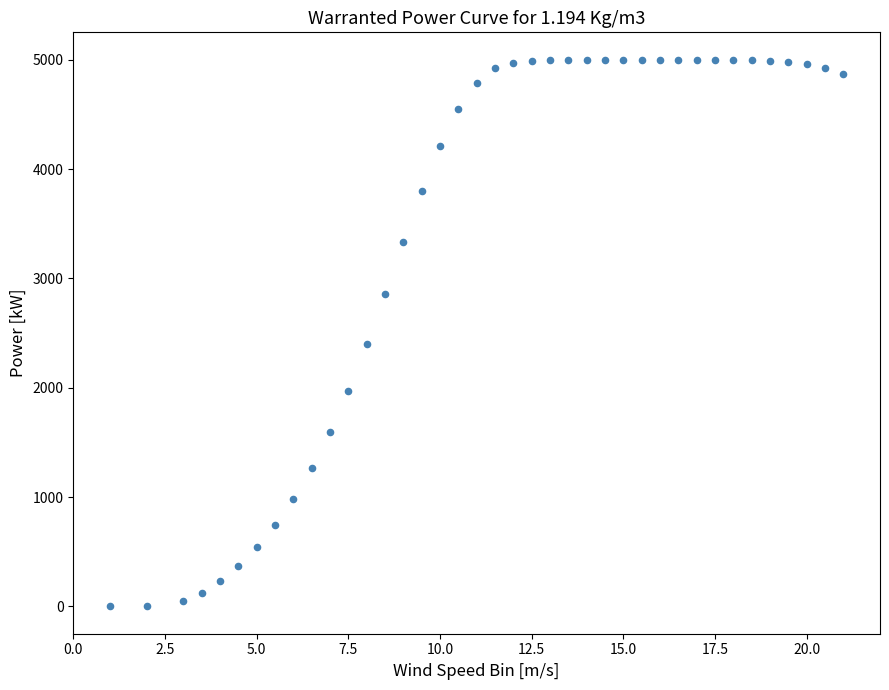

What Y value in the scatter plot is closest to 2500?

2398